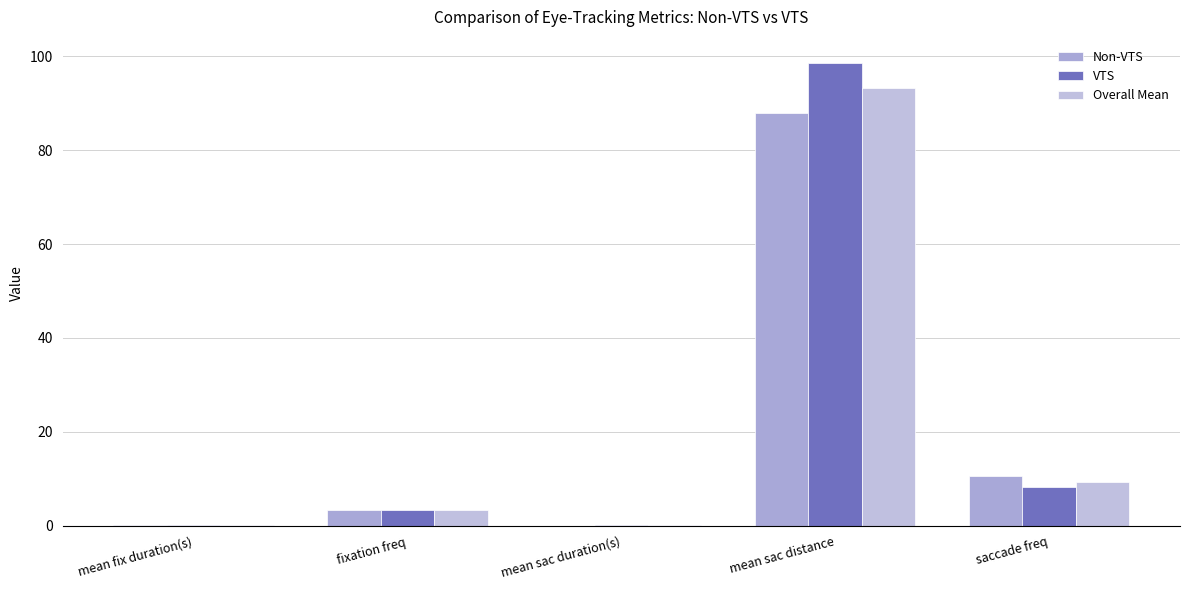

Which series has the widest spread of values?

VTS